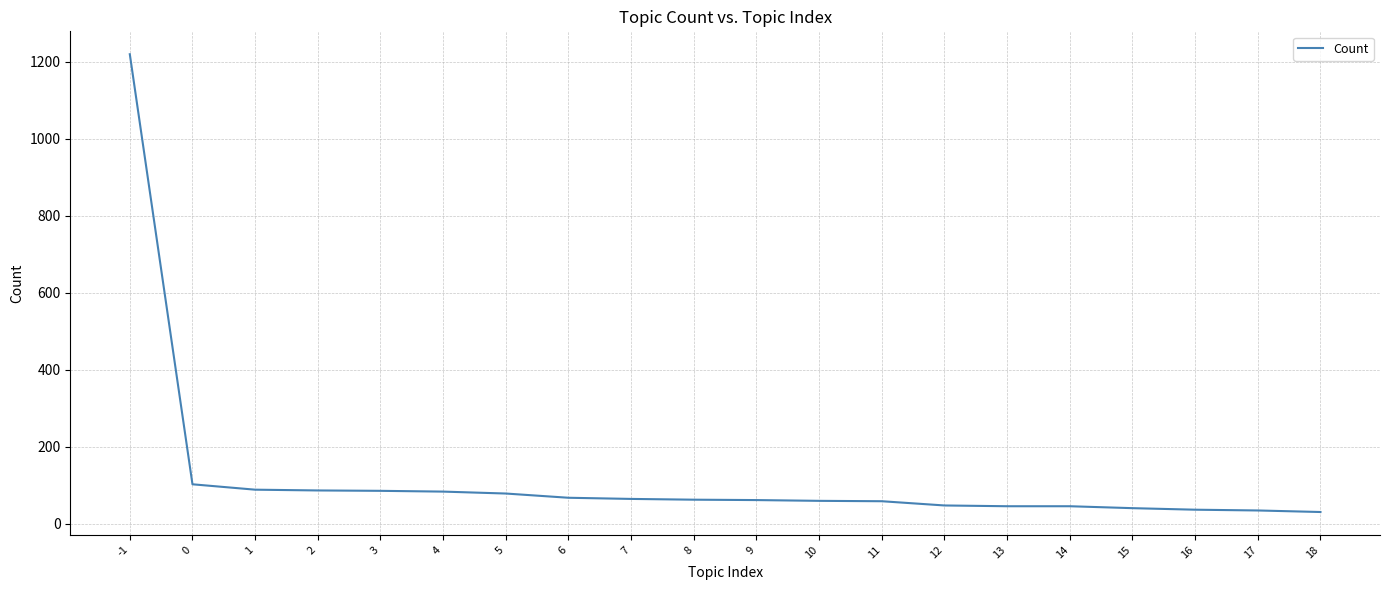

Is it true that the value at 8 is 21?

False